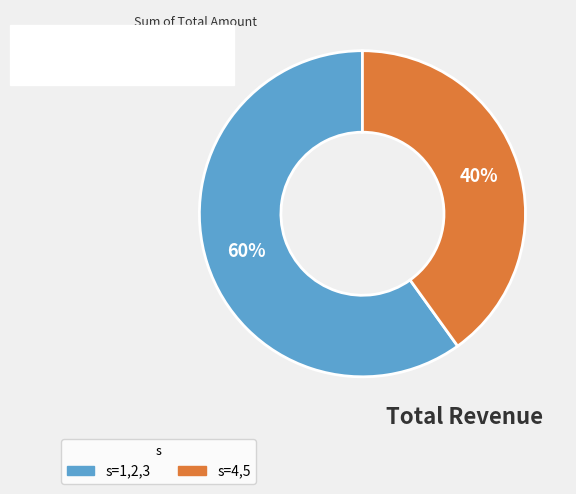

To the nearest percent, what is the average slice percentage?

50%